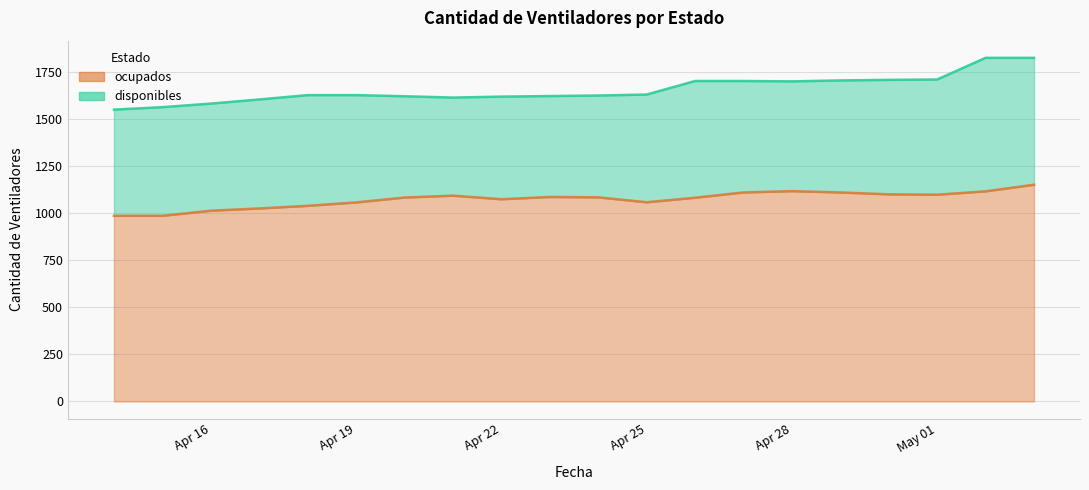

What is the difference between the second highest and second lowest values?

131